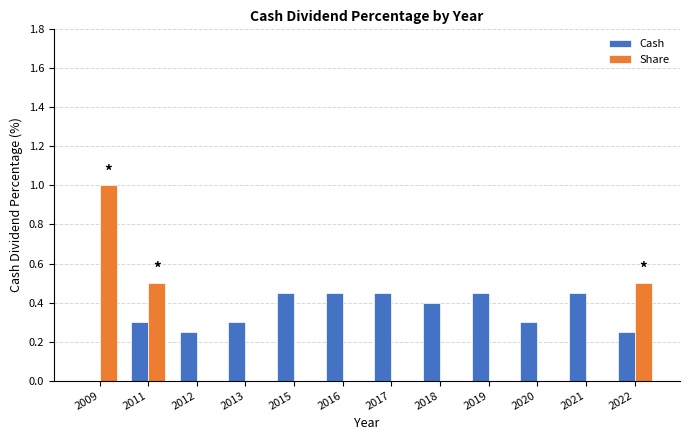

Is the value of Share at 2020 greater than the value of Cash at 2013?

No